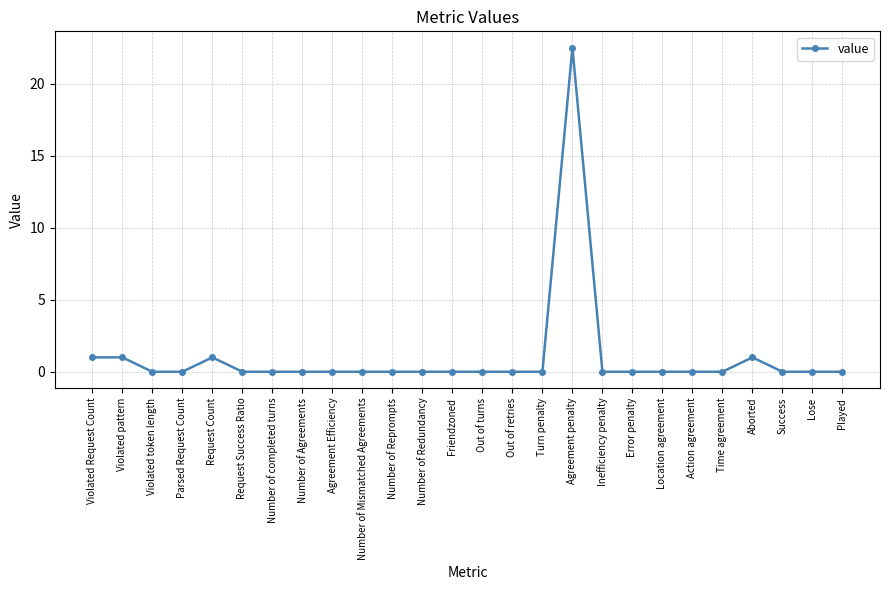

What is the label of the 16th point from the right?

Number of Reprompts